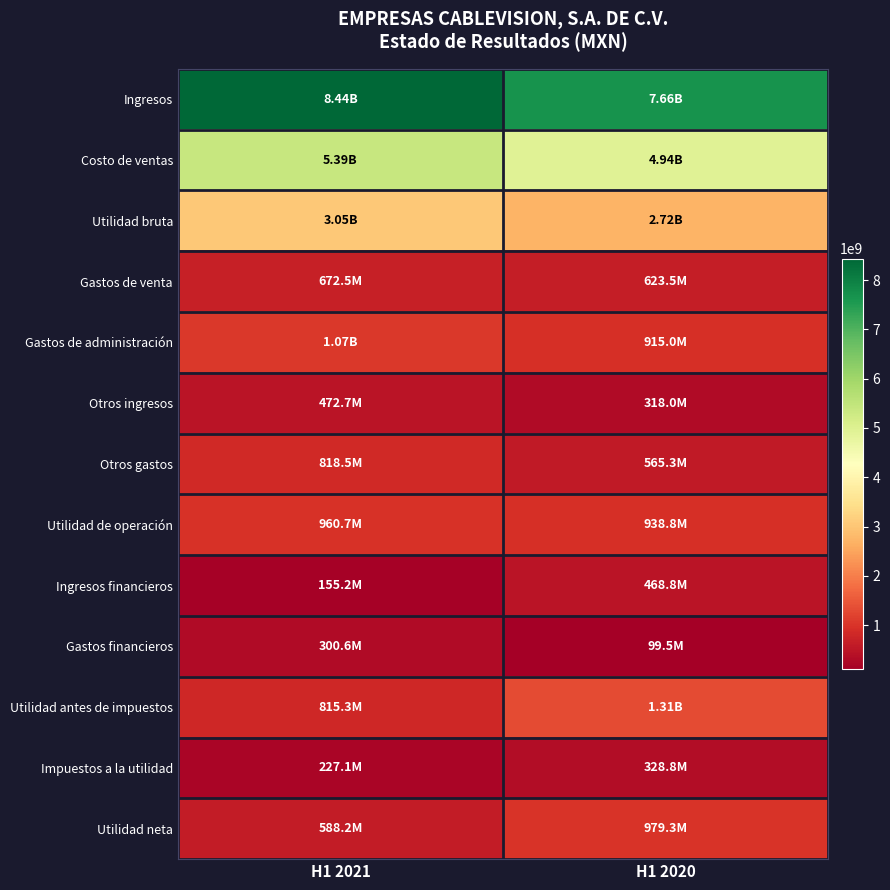

List the series in order of their peak value, highest first.

Ingresos, Costo de ventas, Utilidad bruta, Utilidad antes de impuestos, Gastos de administración, Utilidad neta, Utilidad de operación, Otros gastos, Gastos de venta, Otros ingresos, Ingresos financieros, Impuestos a la utilidad, Gastos financieros